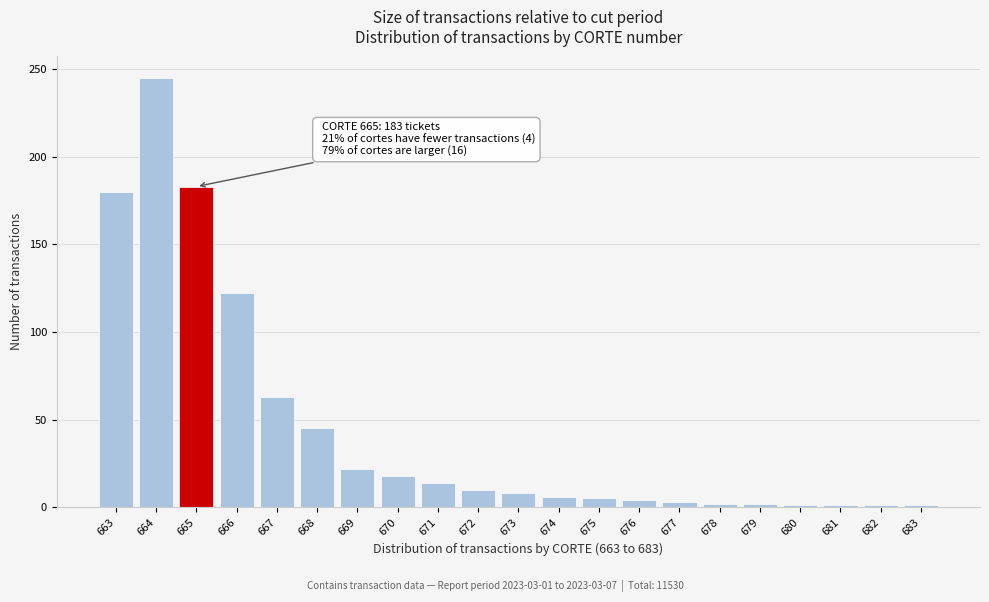

Between 669 and 666, which is larger?

666